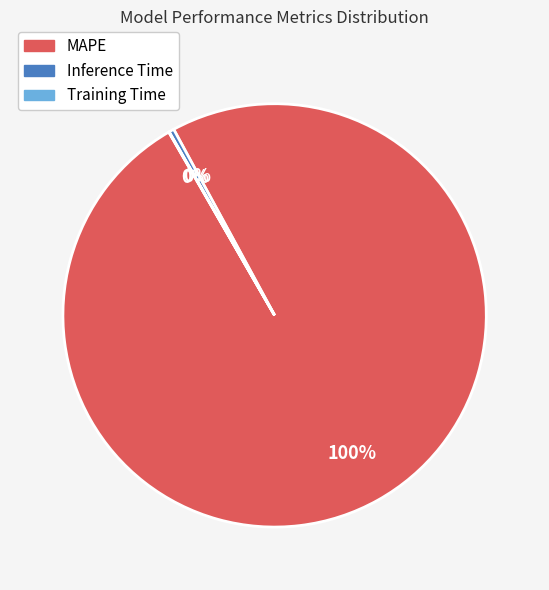

The MAPE slice represents 100% of the pie. True or false?

True